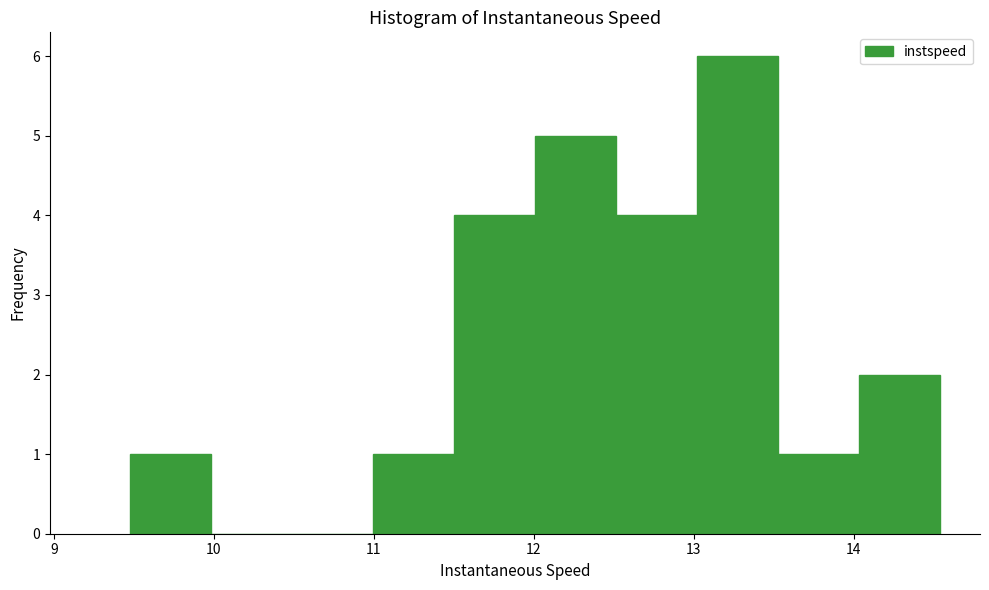

Reading left to right, transcribe this chart: for each bar, give the range it covers on the x-axis and its height. Neither the bar edges nor the heights are printed on the chart, so give them approximately, as read against the axes.

9.5 to 10.0: 1
10.0 to 10.5: 0
10.5 to 11.0: 0
11.0 to 11.5: 1
11.5 to 12.0: 4
12.0 to 12.5: 5
12.5 to 13.0: 4
13.0 to 13.5: 6
13.5 to 14.0: 1
14.0 to 14.5: 2